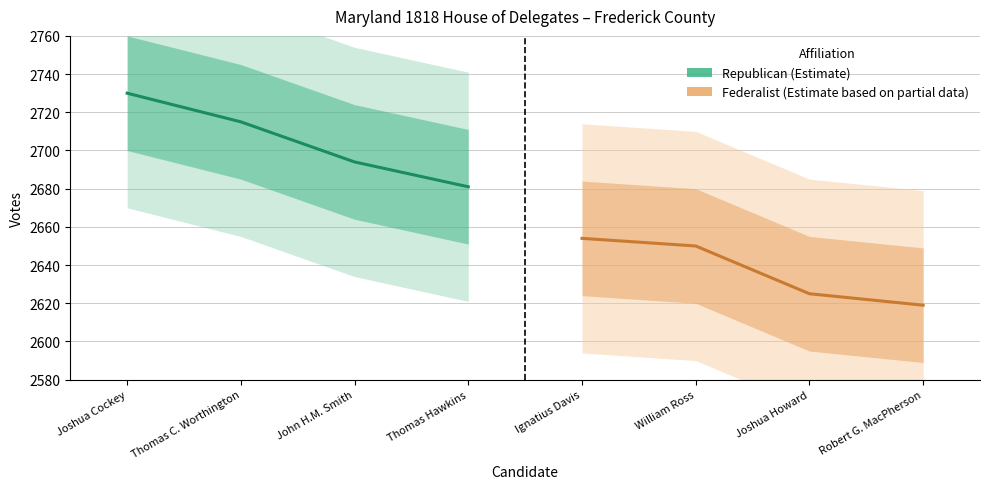

Is the value of Federalist at Thomas C. Worthington greater than the value of Republican at Thomas C. Worthington?

No